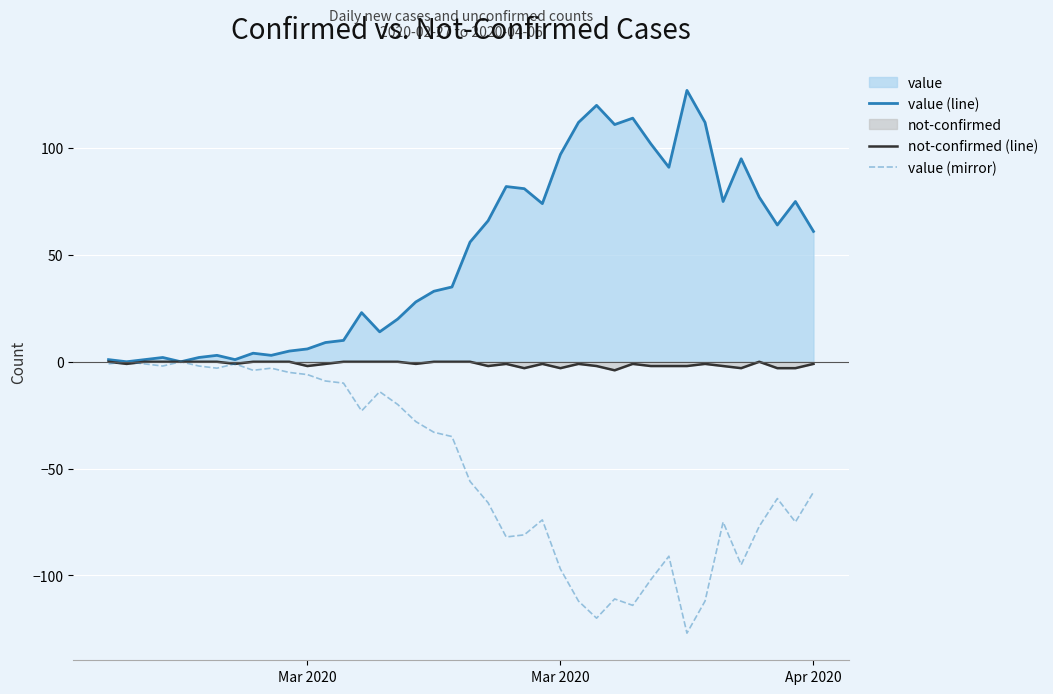

How many interior local peaks does the not-confirmed (line) series have?

6